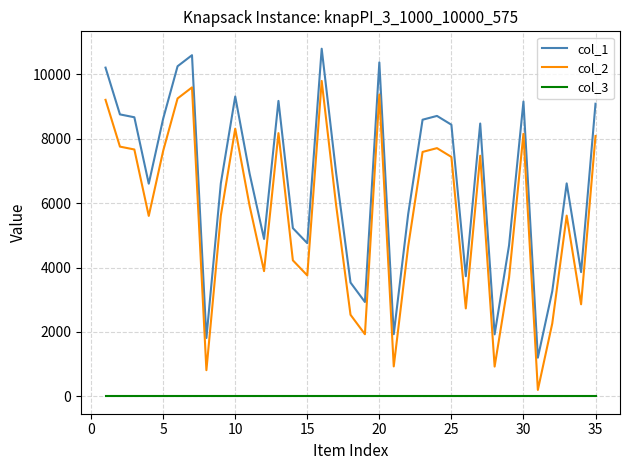

What is the difference between the second highest and second lowest values in the col_1 series?

8778